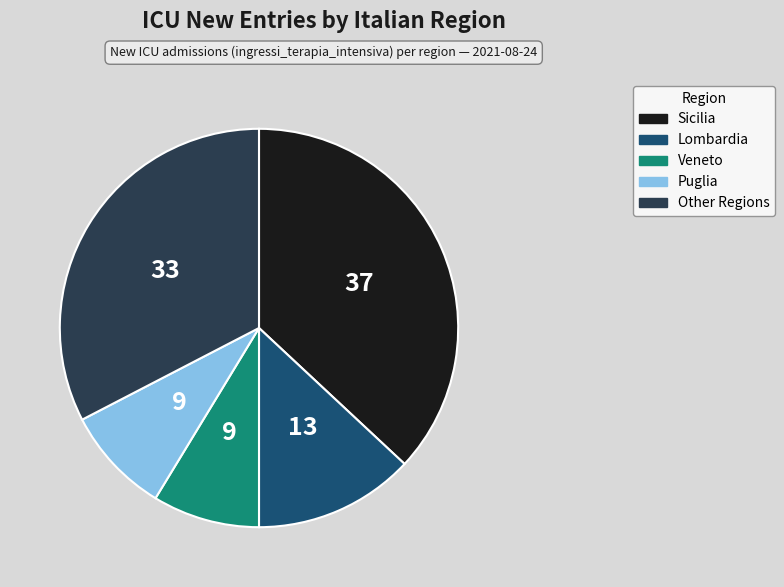

Is there a majority slice in this chart?

No